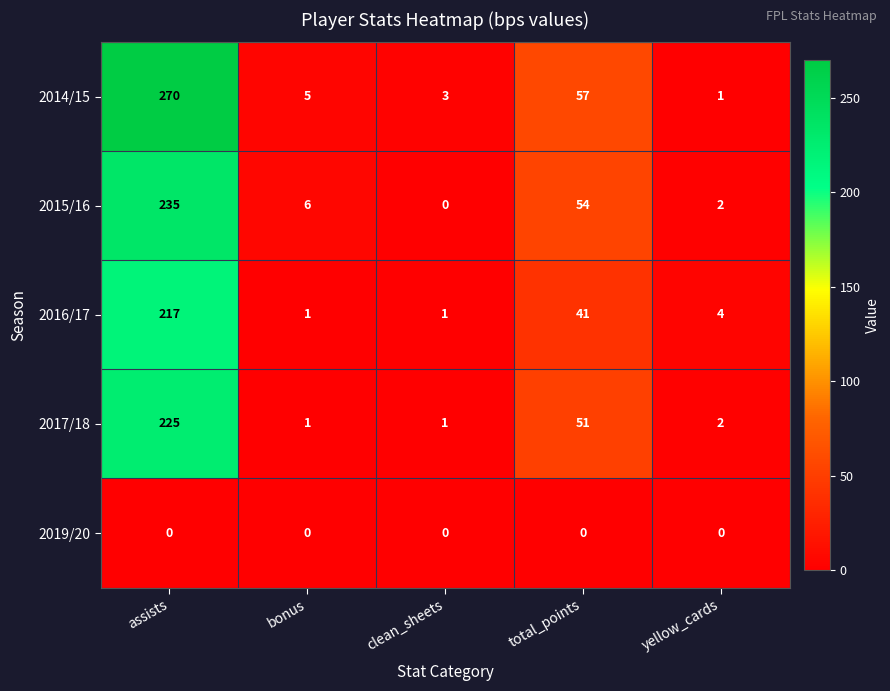

Is it true that 2015/16 equals 3 at yellow_cards?

False